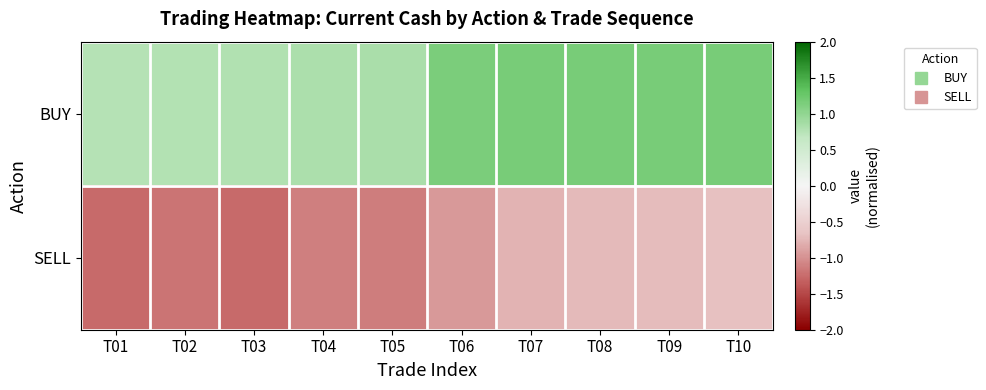

At which category does the chart reach its peak across all series?

T09